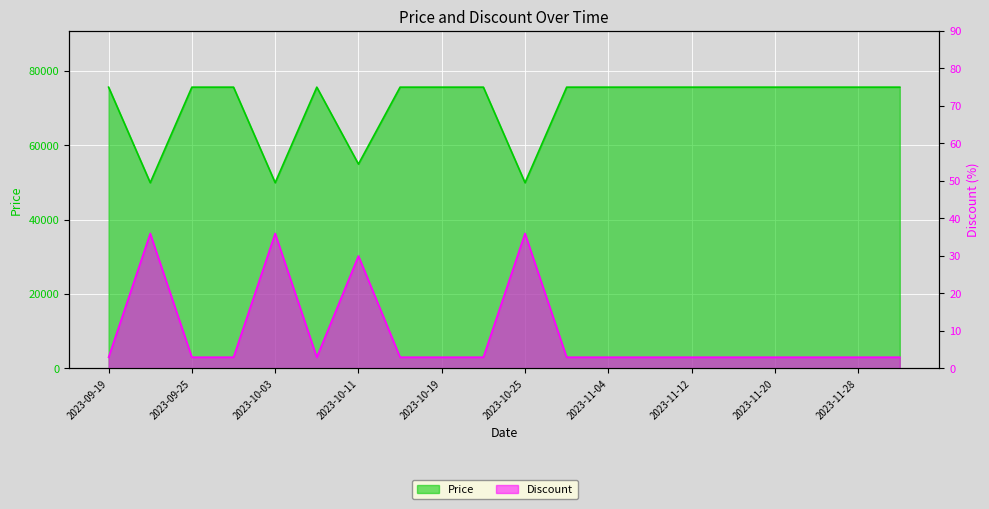

True or false: Discount and Price cross at least once.

False